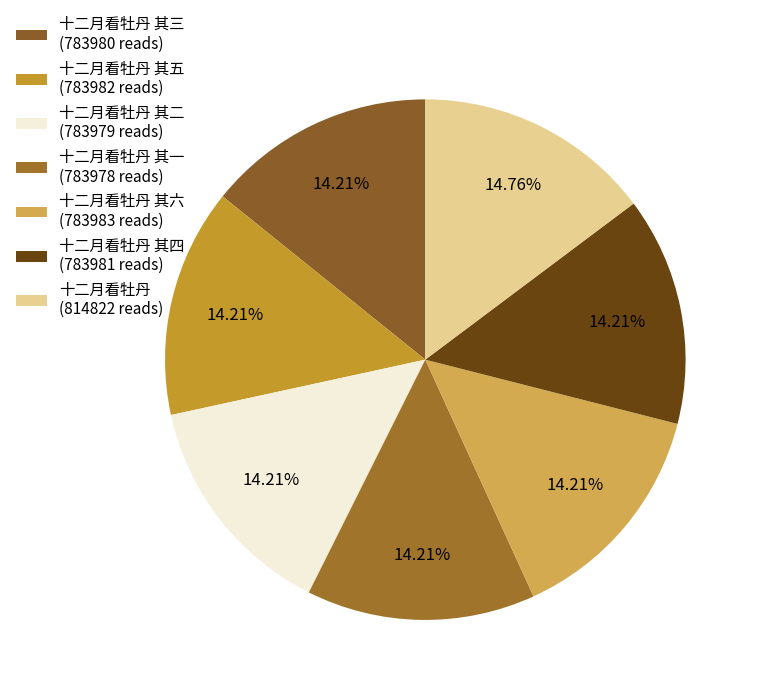

Is there a majority slice in this chart?

No